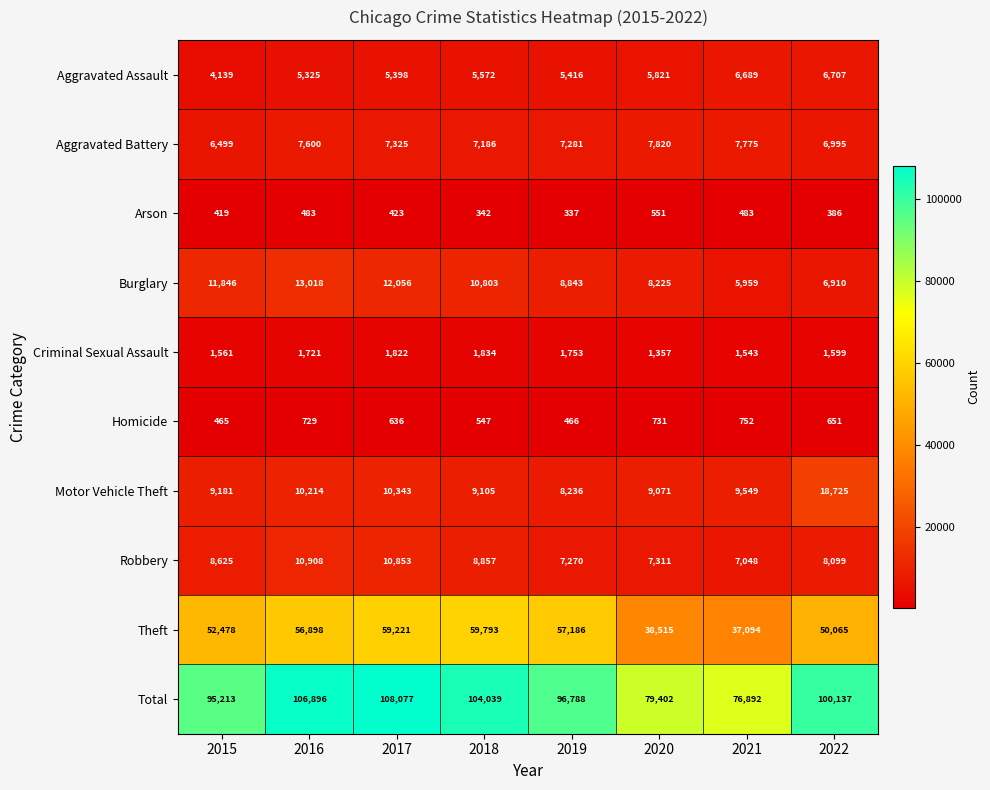

The value of Homicide at 2022 is 317. True or false?

False